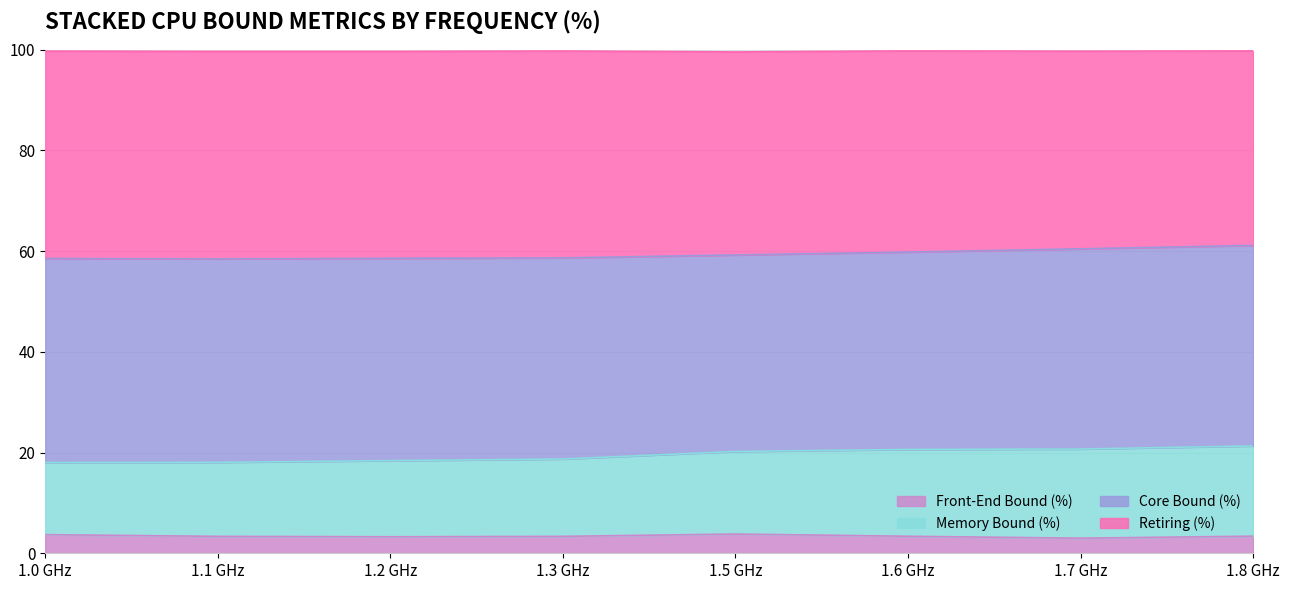

What is the total value across all series at 1.7 GHz?

99.7